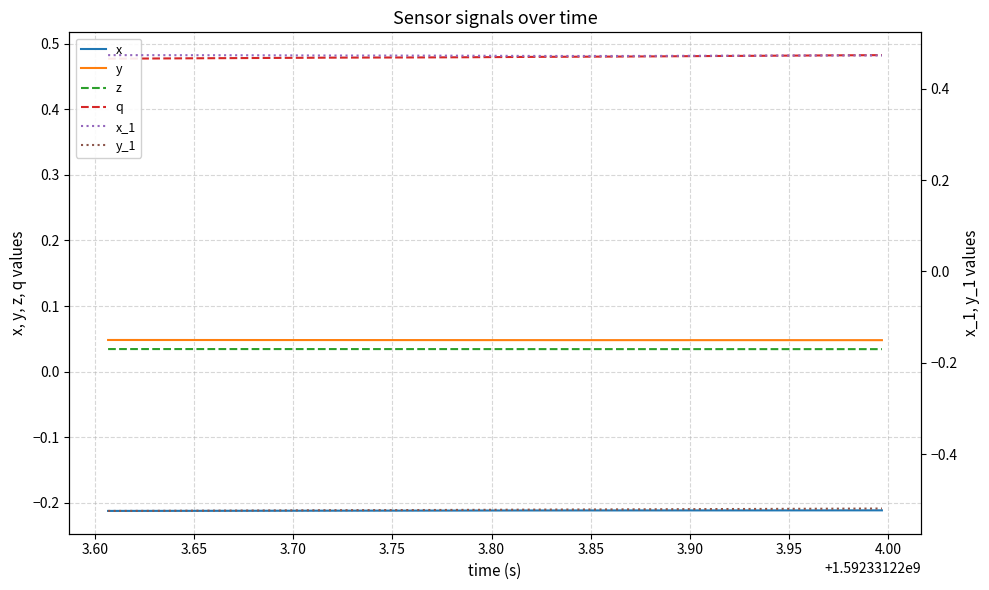

The x series shows -0.4 at 16. True or false?

False